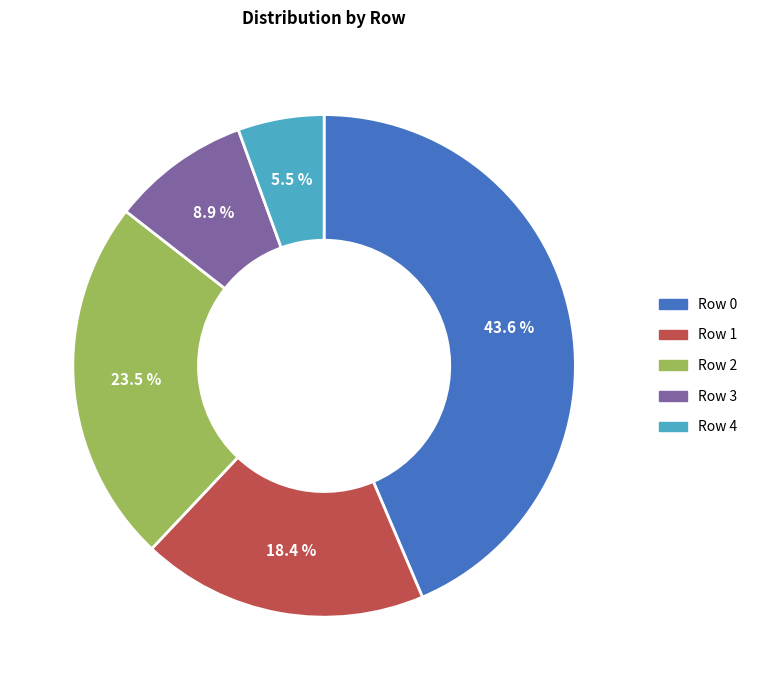

Which category has the smallest portion of the pie?

Row 4